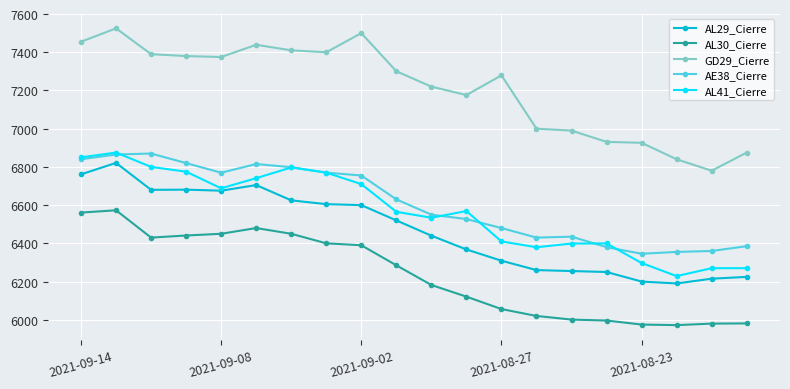

Which series has the widest spread of values?

GD29_Cierre